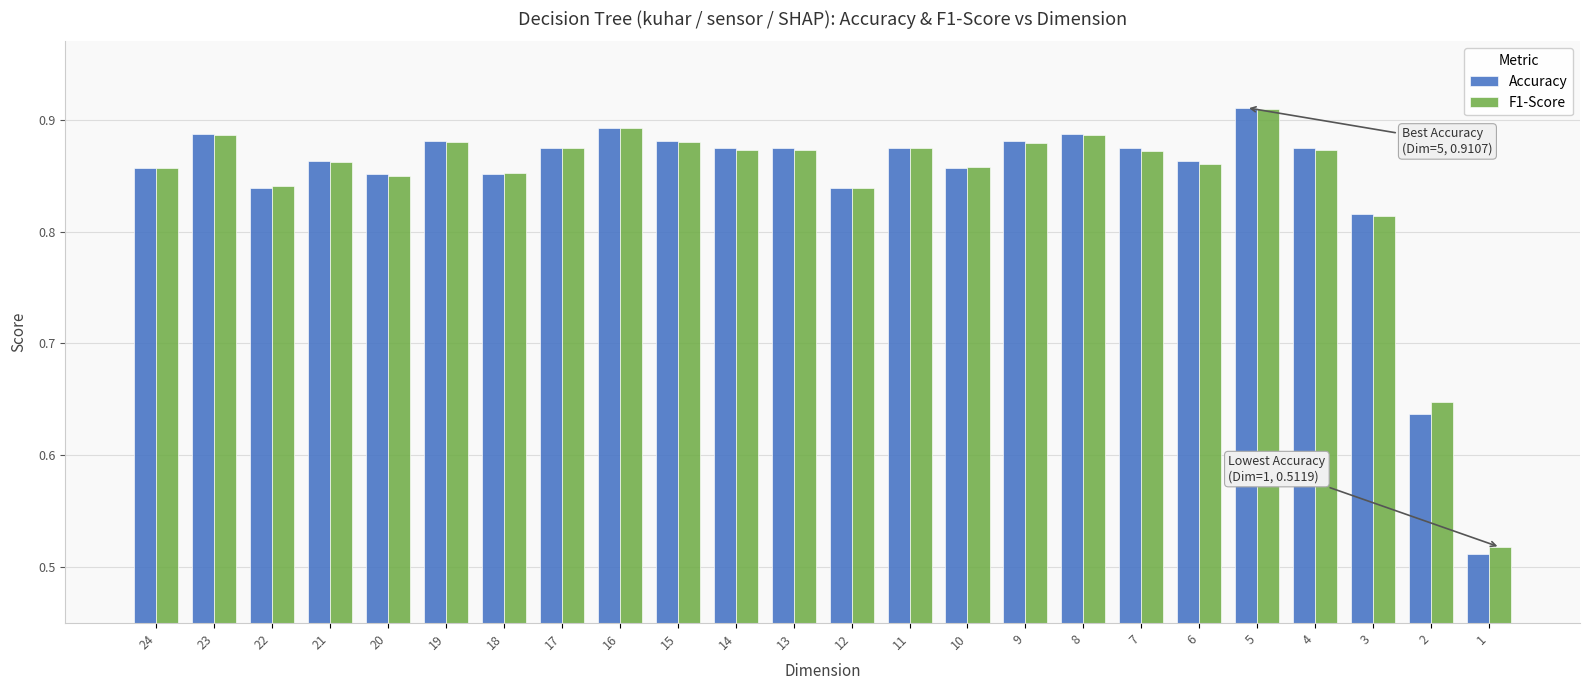

At how many categories does at least one series exceed 0?

24